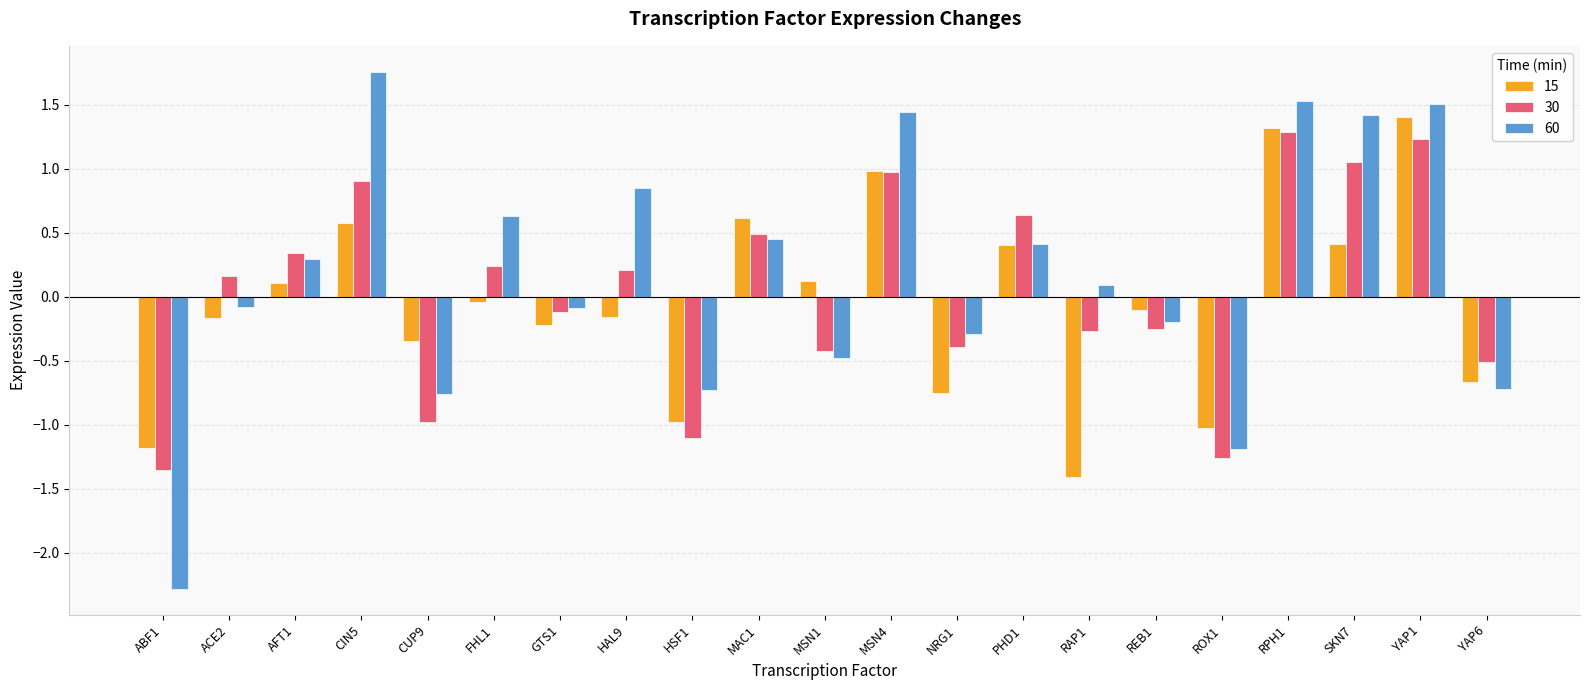

True or false: 60 has a value of -0.7 at YAP6.

True